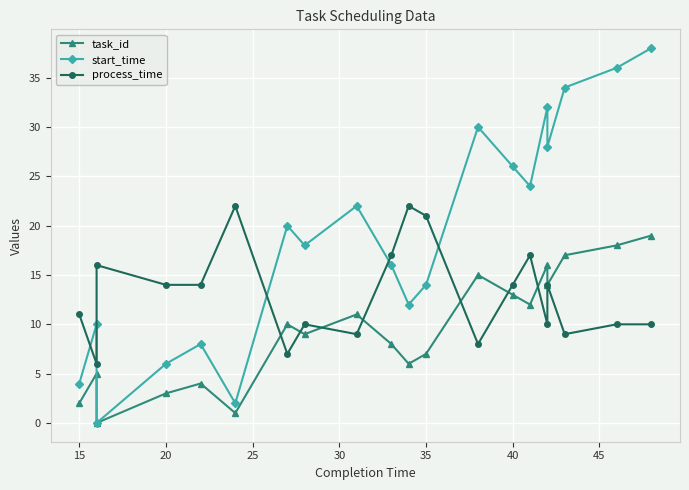

True or false: task_id and start_time cross at least once.

False